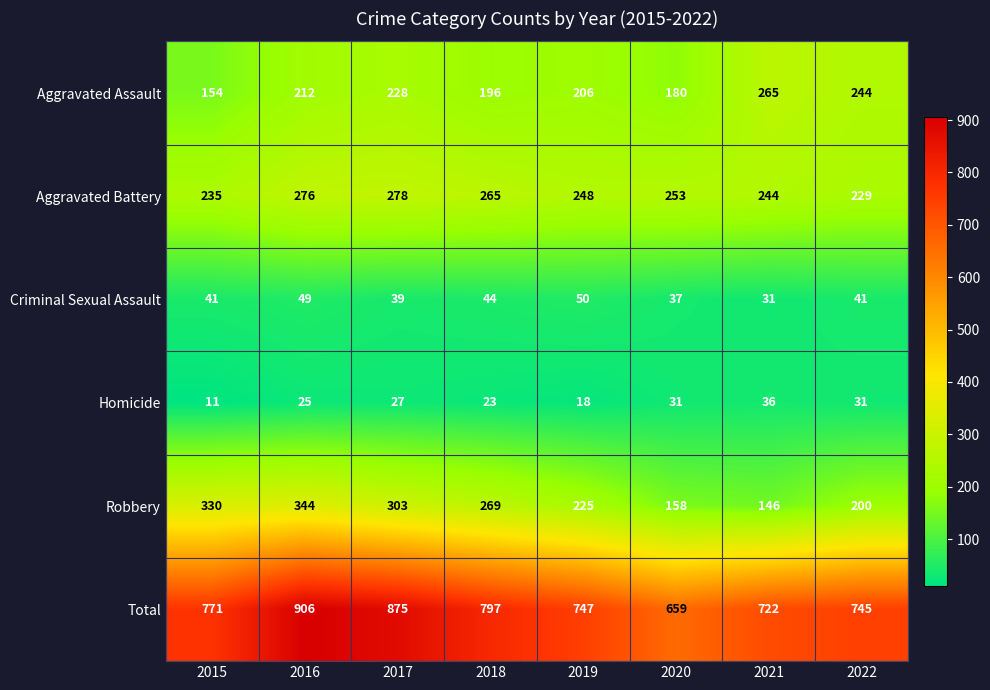

Count the number of categories in the chart.

8